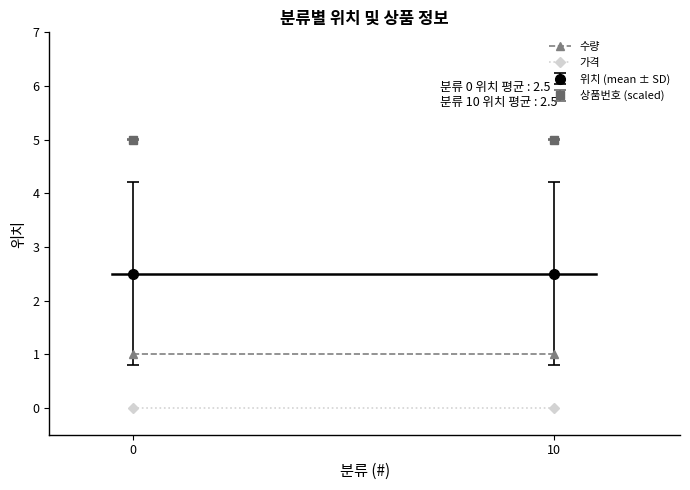

What is the sum of all 수량 values?

2